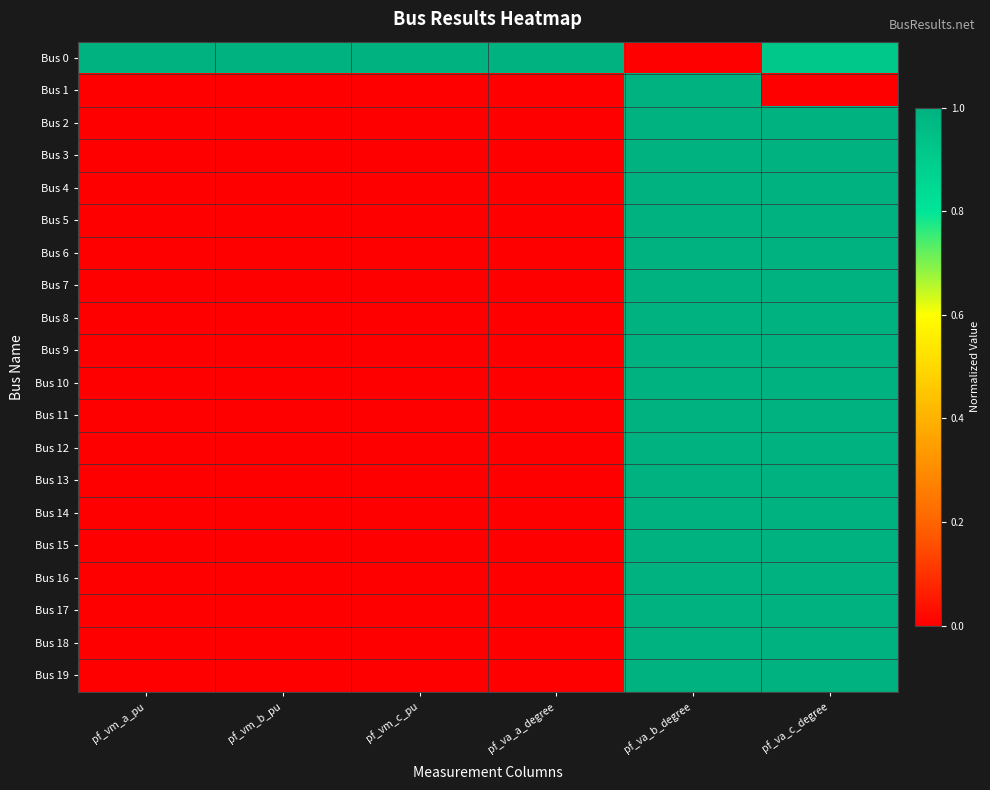

Between pf_vm_a_pu and pf_va_c_degree, which series saw the biggest shift?

Bus 17